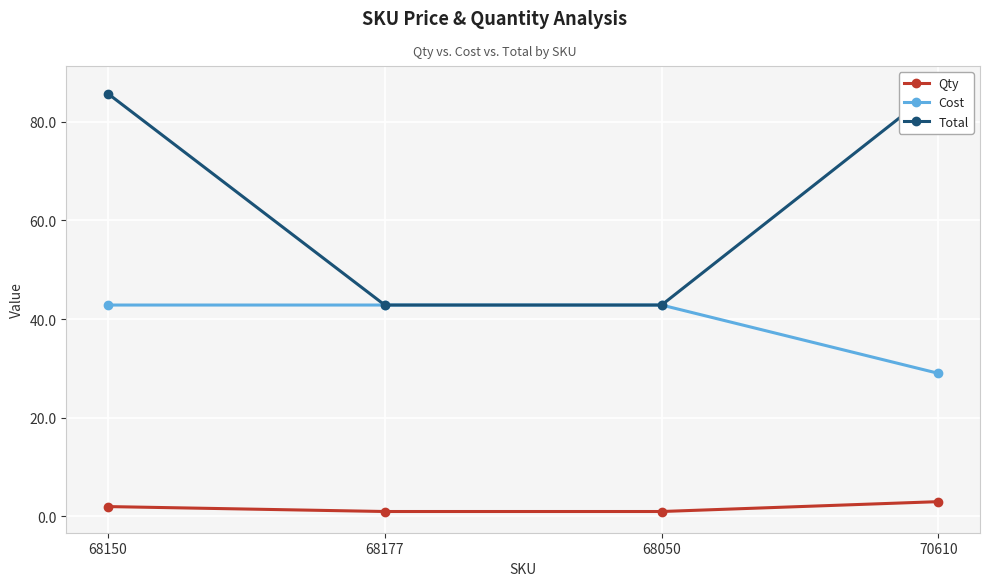

List the series in order of their peak value, highest first.

Total, Cost, Qty